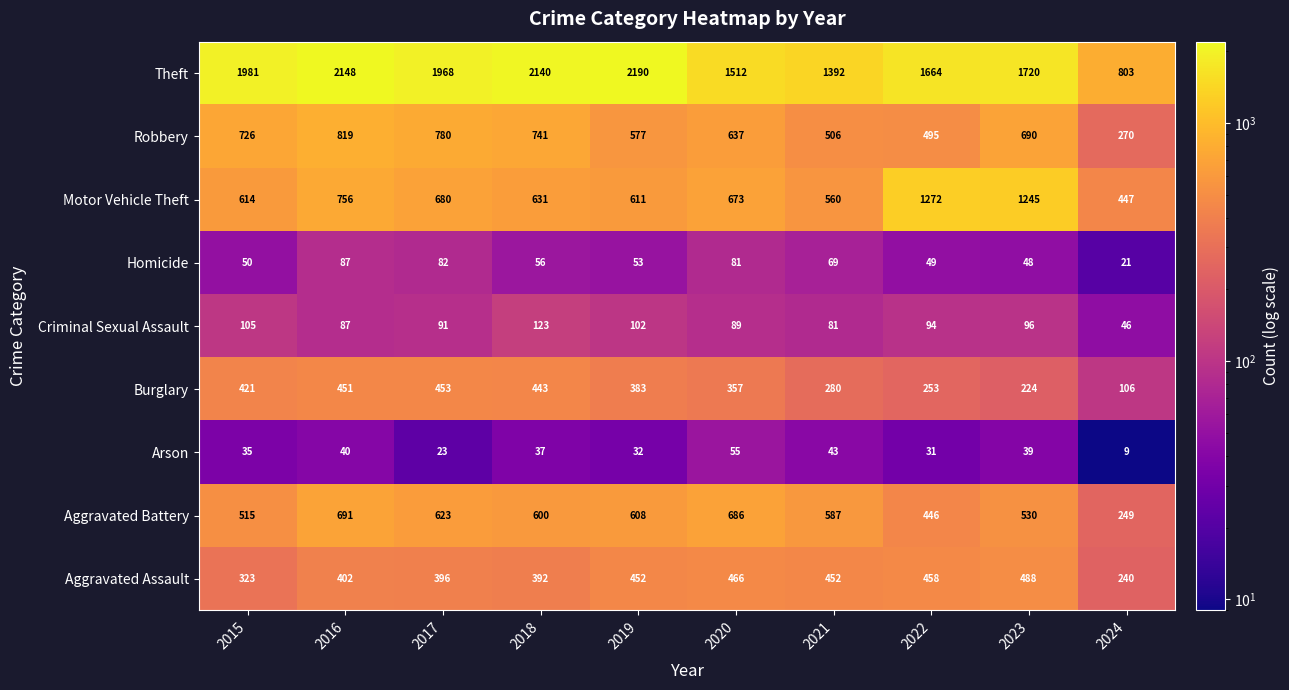

At which label is Aggravated Battery closest to 470?

2022